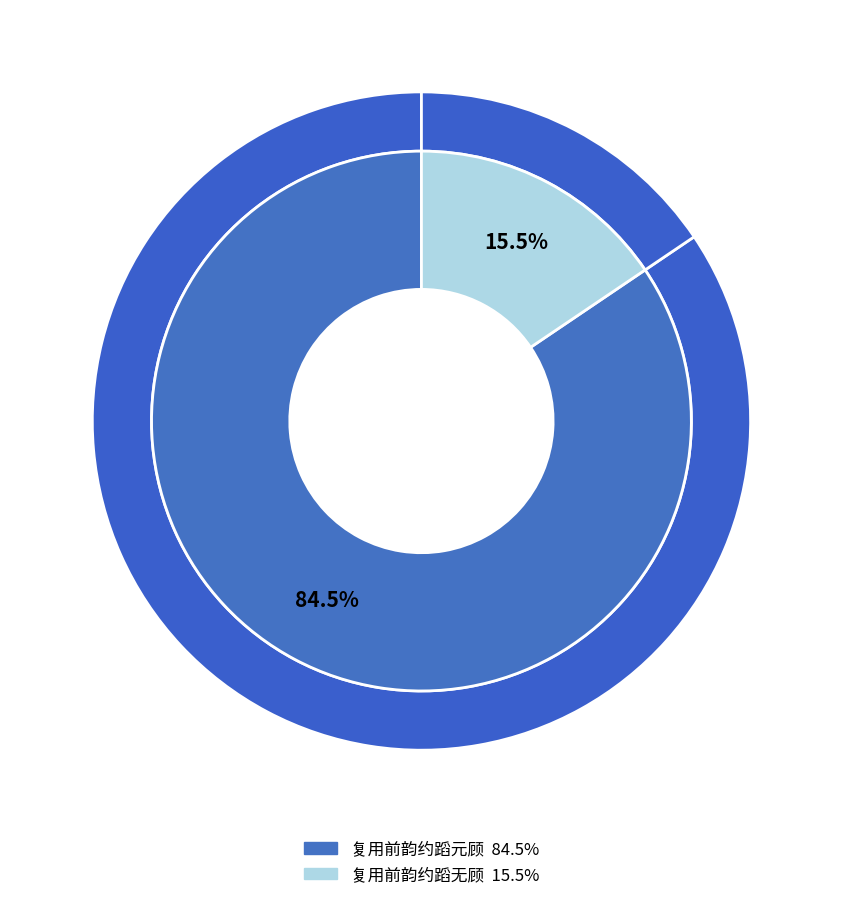

What percentage do 复用前韵约蹈无顾 and 复用前韵约蹈元顾 together represent?

100.0%